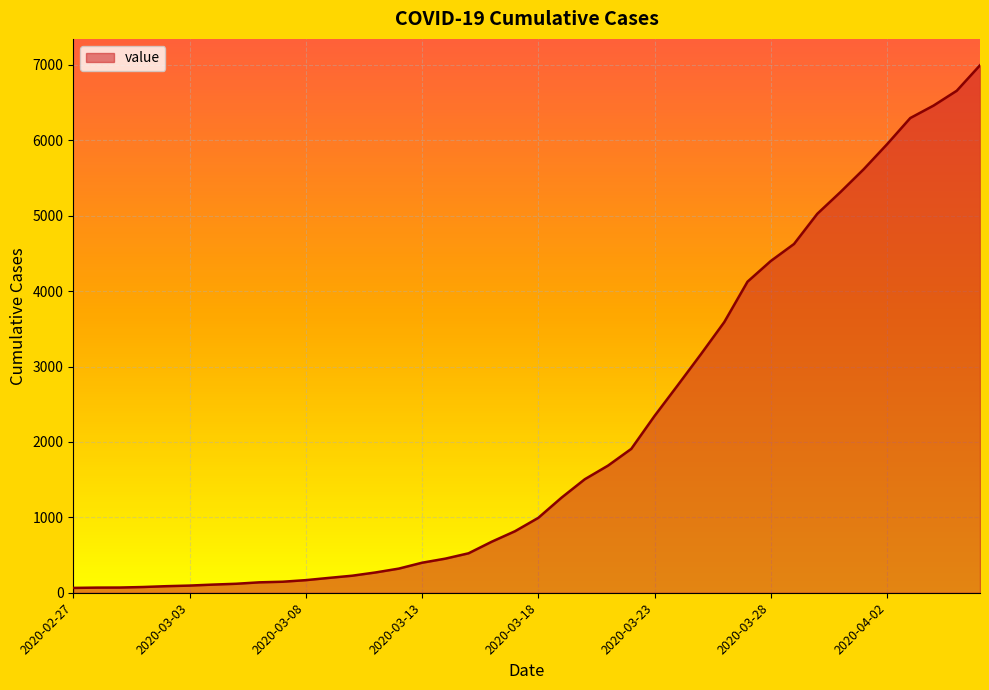

What is the greatest value displayed?

6995